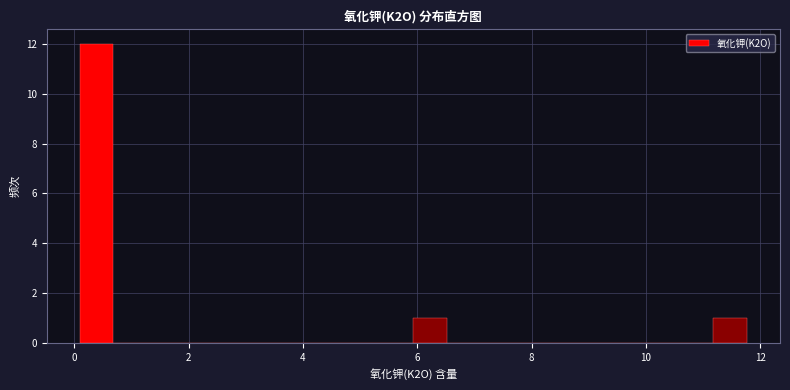

Around what value on the x-axis is the tallest bar? Give the approximate position of its centre, as read against the axis.

0.4